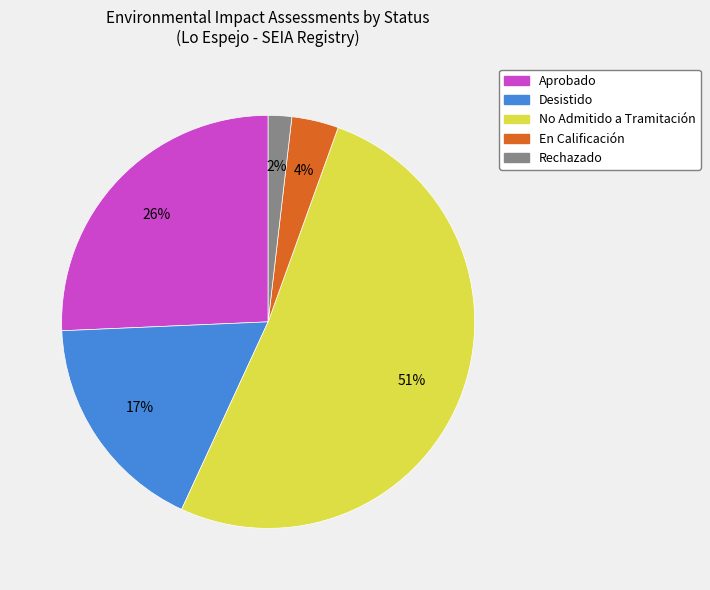

Between Desistido and No Admitido a Tramitación, which is larger?

No Admitido a Tramitación